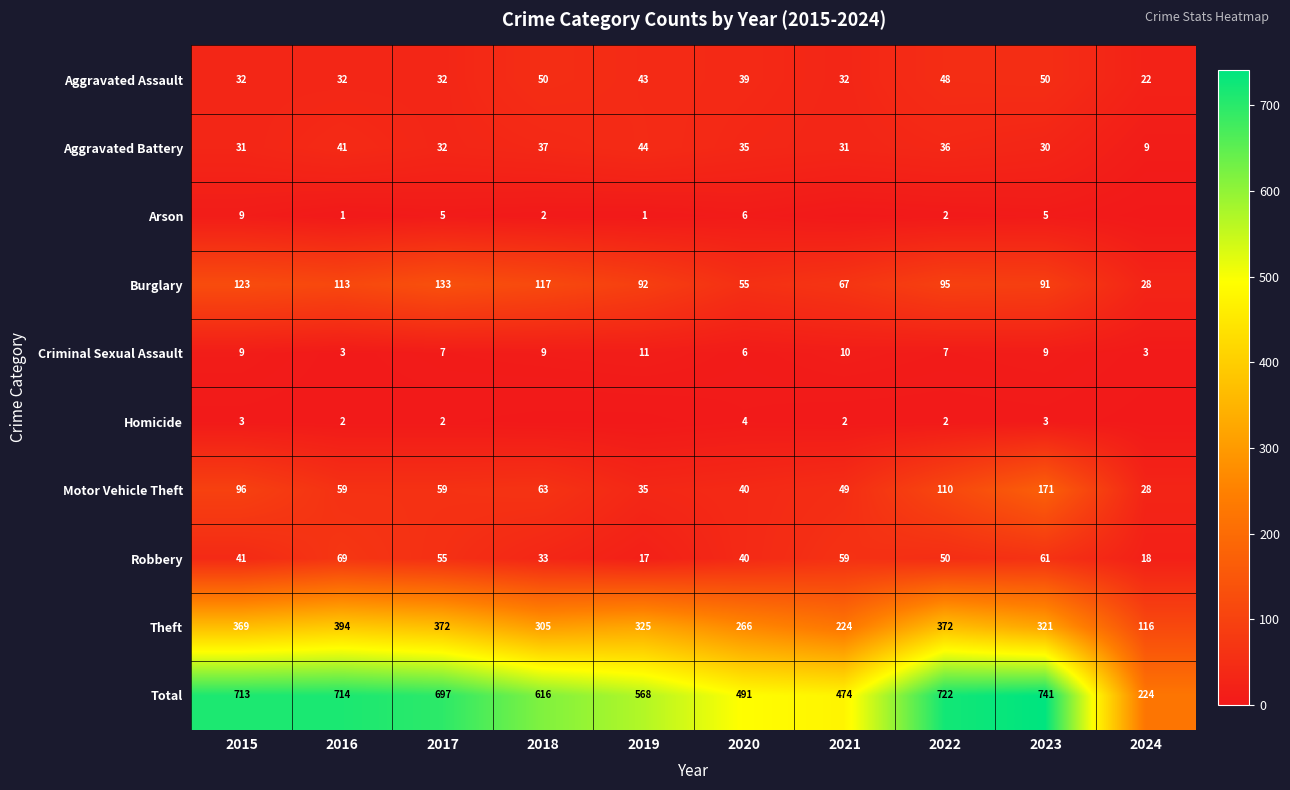

What is the total value across all series at 2021?

948